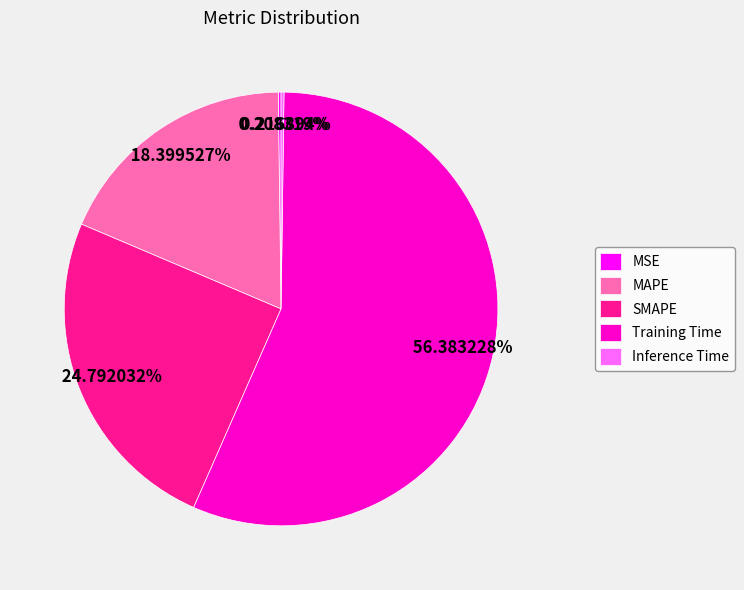

Is there a majority slice in this chart?

Yes